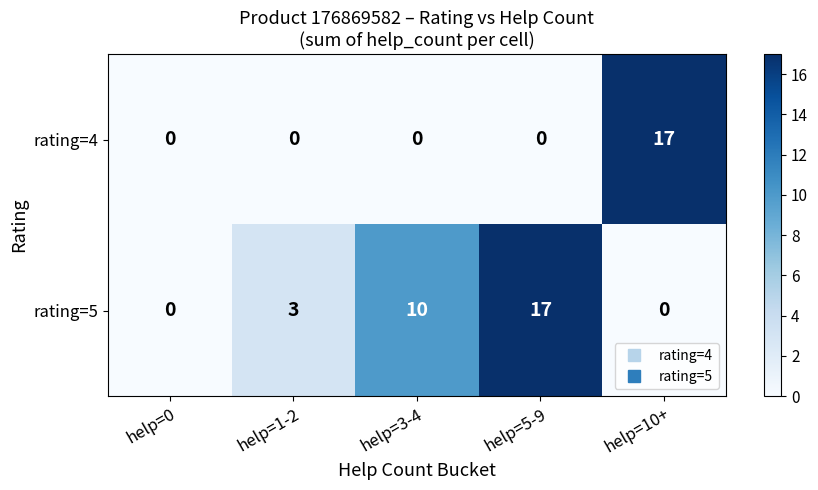

Is the value of rating=5 at help=1-2 greater than the value of rating=4 at help=1-2?

Yes